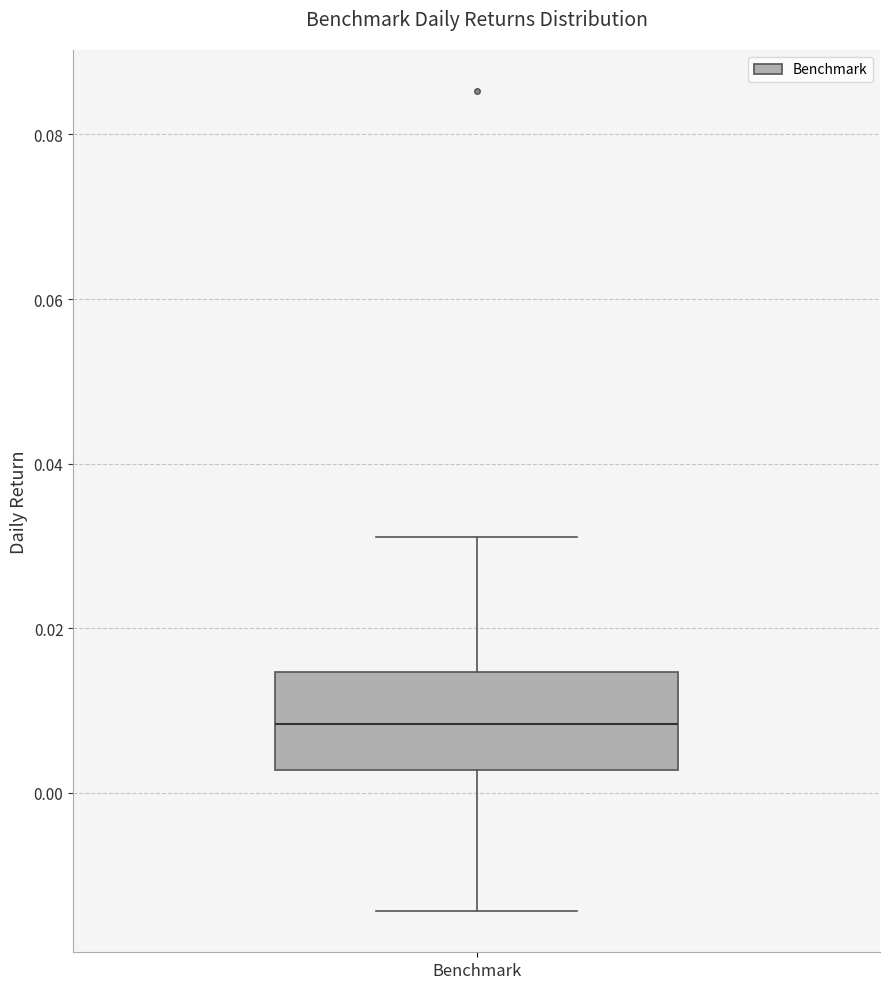

Read this box plot against the y-axis: the position of the median line, the range covered by the box, and the ends of both whiskers. The values are not printed on the chart, so give them approximately, as read against the axis.

median 0.008, box 0.002 to 0.014, whiskers -0.014 to 0.032